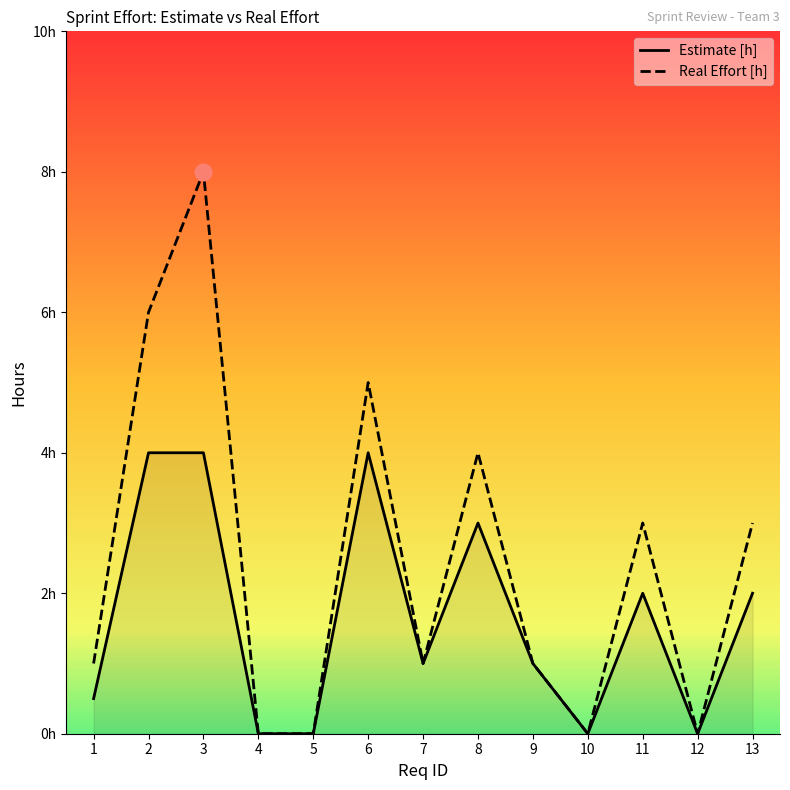

The value of Real Effort [h] at 1 is 1.3. True or false?

False